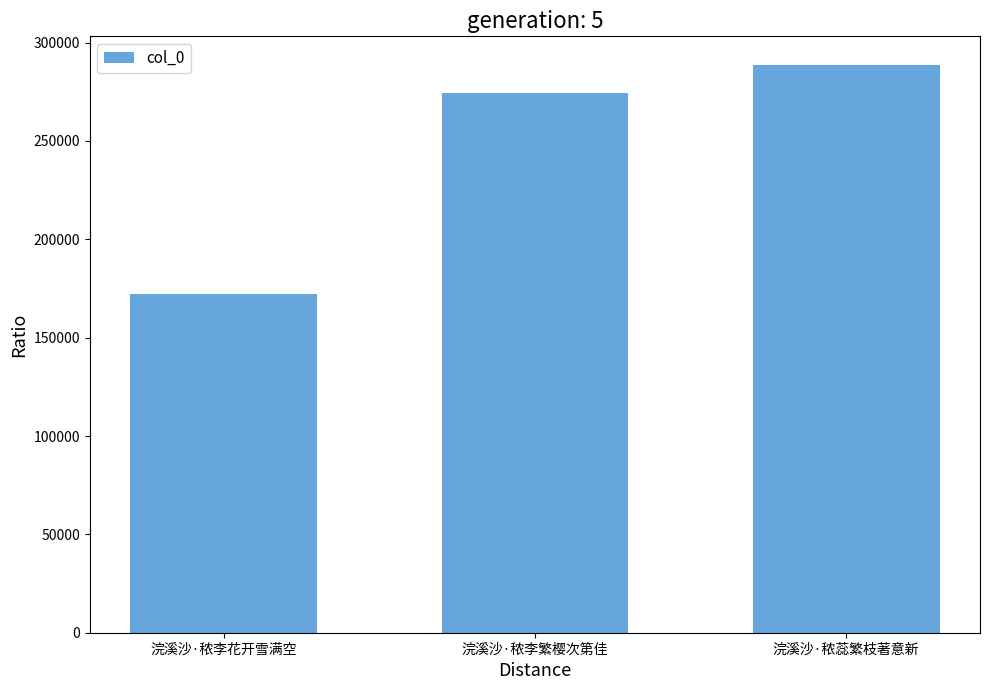

What is the approximate value at 浣溪沙·秾蕊繁枝著意新, to the nearest 100?

288800